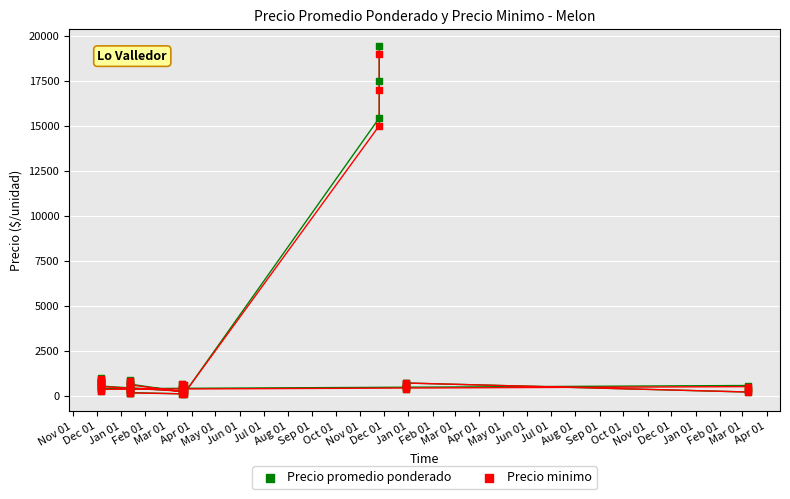

In the Precio promedio ponderado series, what Y value is closest to 9752?

15429